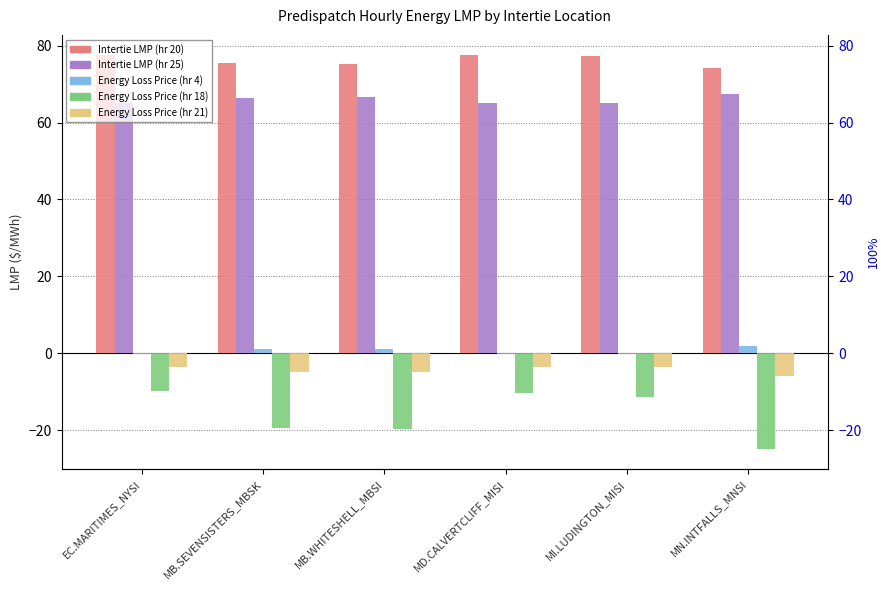

Which series has the widest spread of values?

Energy Loss Price (hr 18)